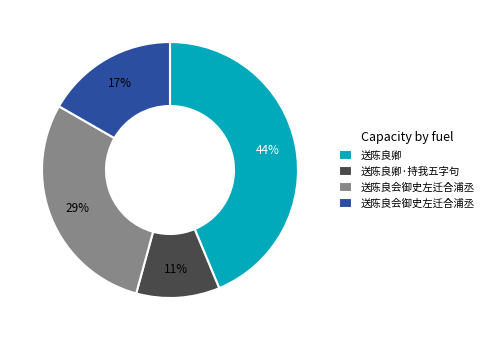

Does any single category account for the majority?

No